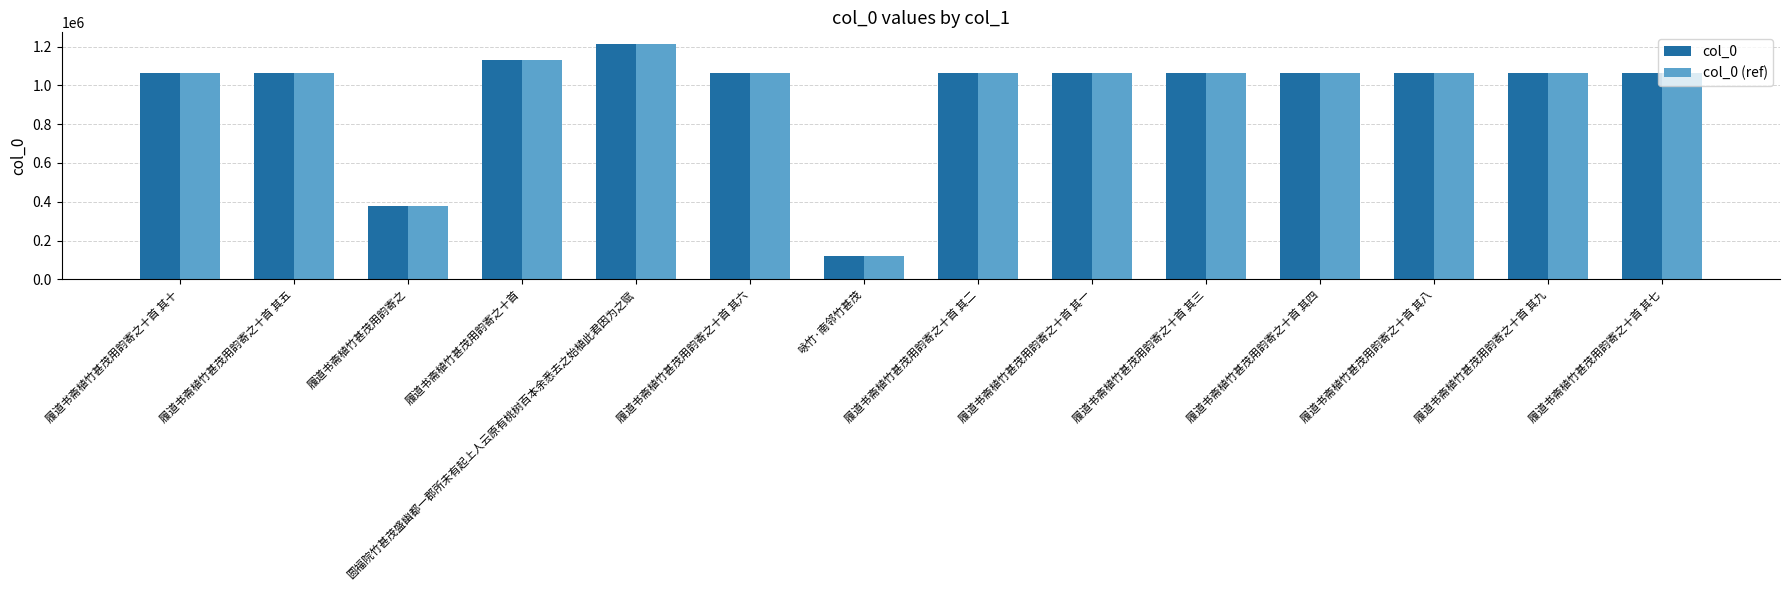

At how many categories does at least one series exceed 1194185?

1